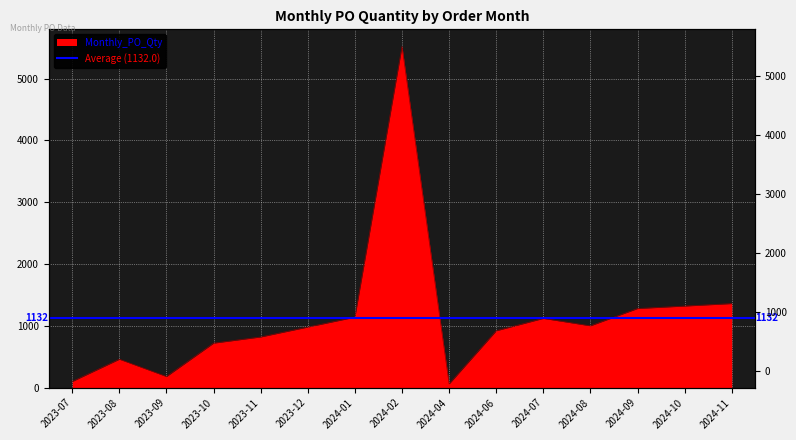

List the labels in order of value, smallest first.

2024-04, 2023-07, 2023-09, 2023-08, 2023-10, 2023-11, 2024-06, 2023-12, 2024-08, 2024-07, 2024-01, 2024-09, 2024-10, 2024-11, 2024-02